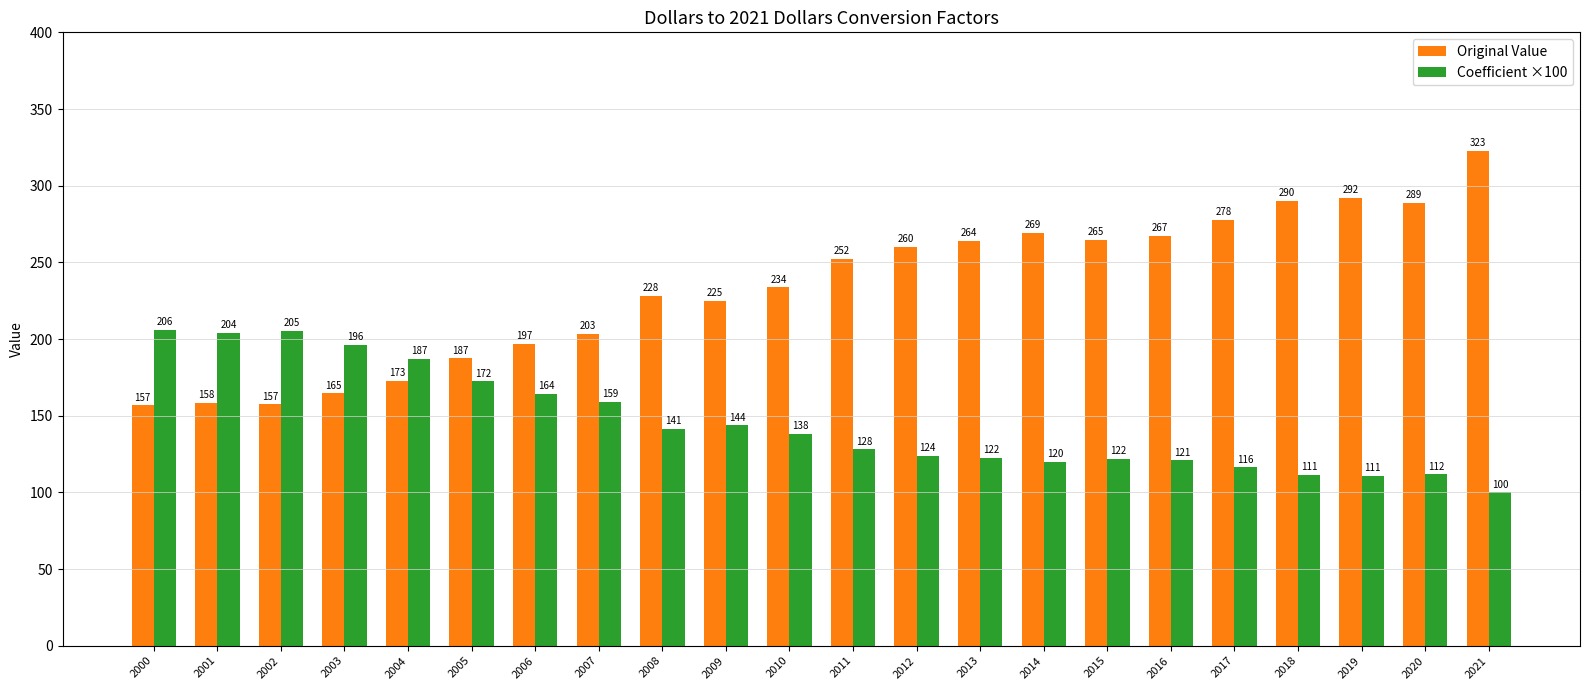

At 2018, list the series in order from largest to smallest.

Original Value, Coefficient ×100